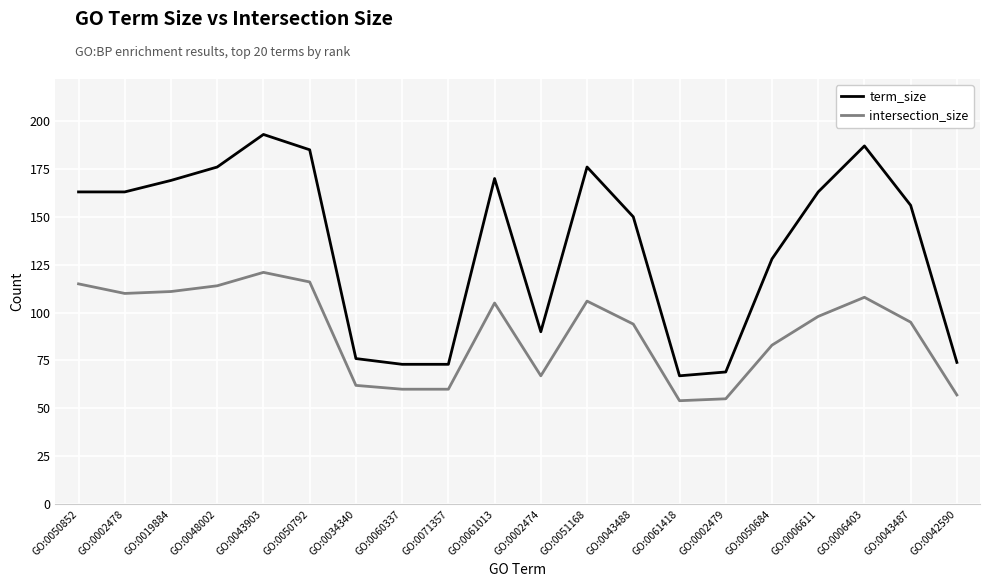

What position from the left is GO:0006611?

17